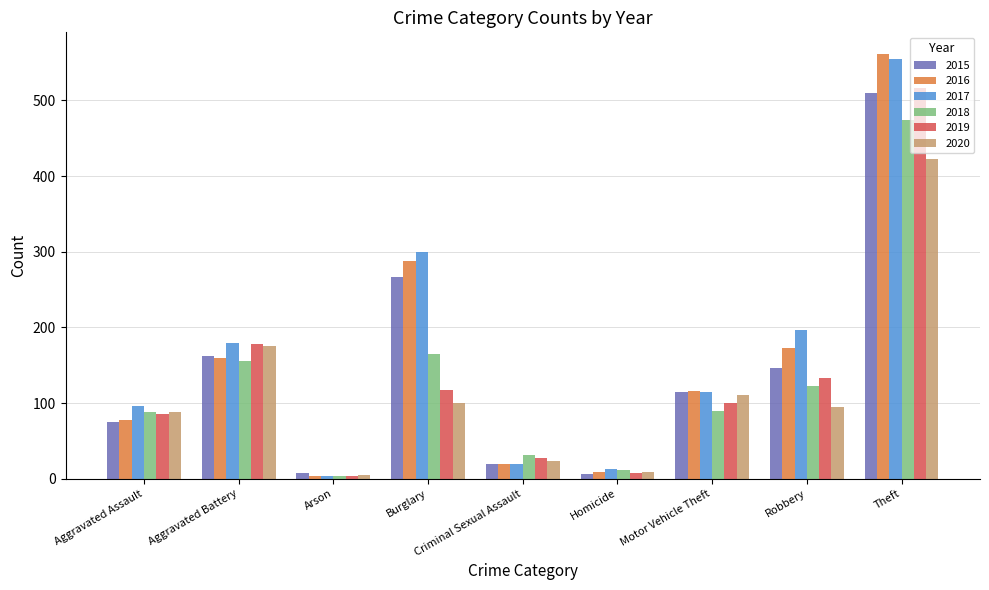

What is the label of the 2nd bar from the left?

Aggravated Battery